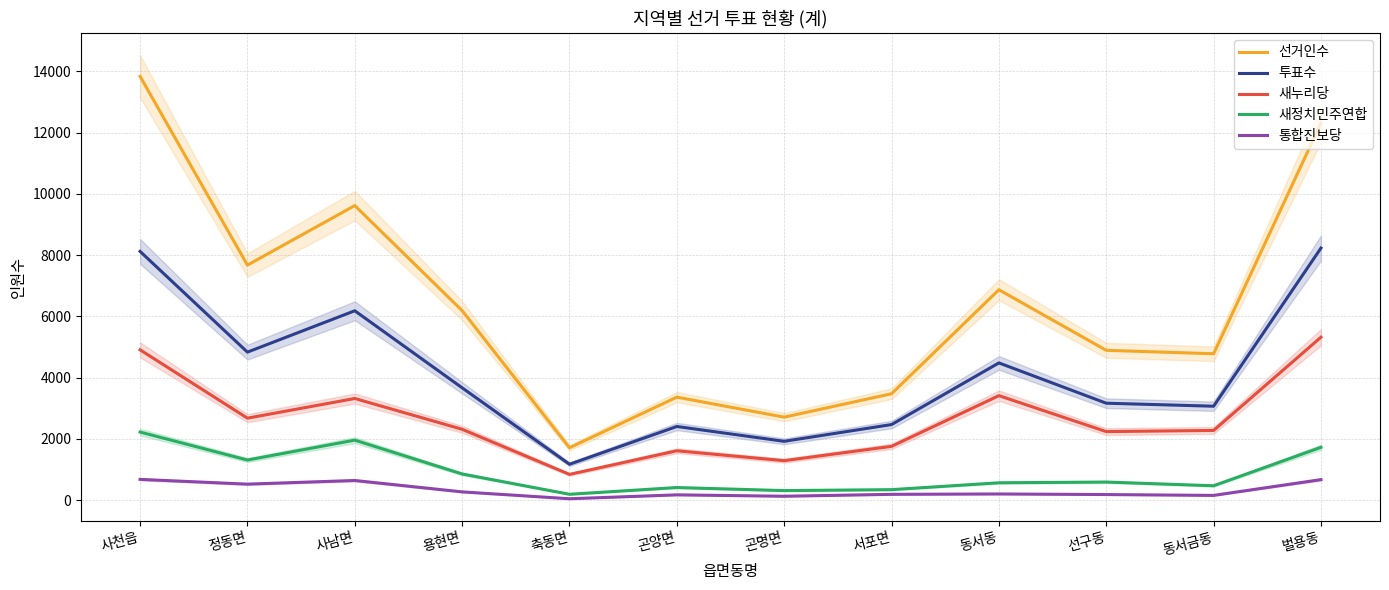

Rank the categories by 투표수 value from highest to lowest.

벌용동, 사천읍, 사남면, 정동면, 동서동, 용현면, 선구동, 동서금동, 서포면, 곤양면, 곤명면, 축동면